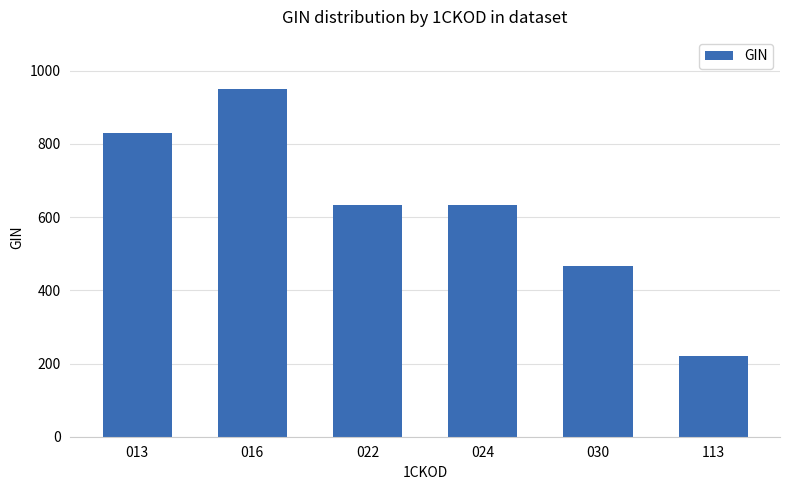

What is the sum of the values at 030 and 013?

1298.3